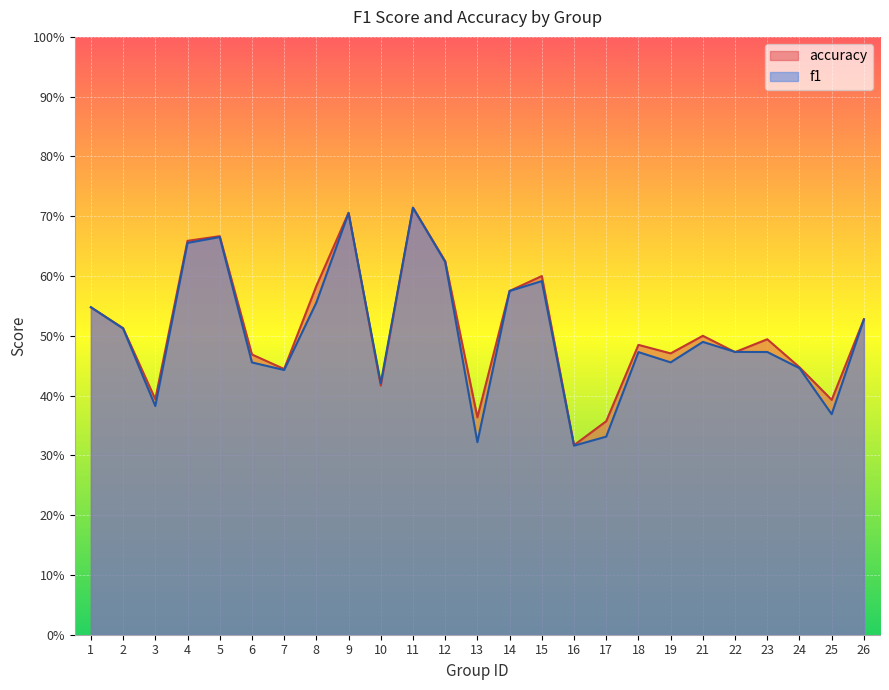

Is it true that accuracy equals 0.1 at 16?

False